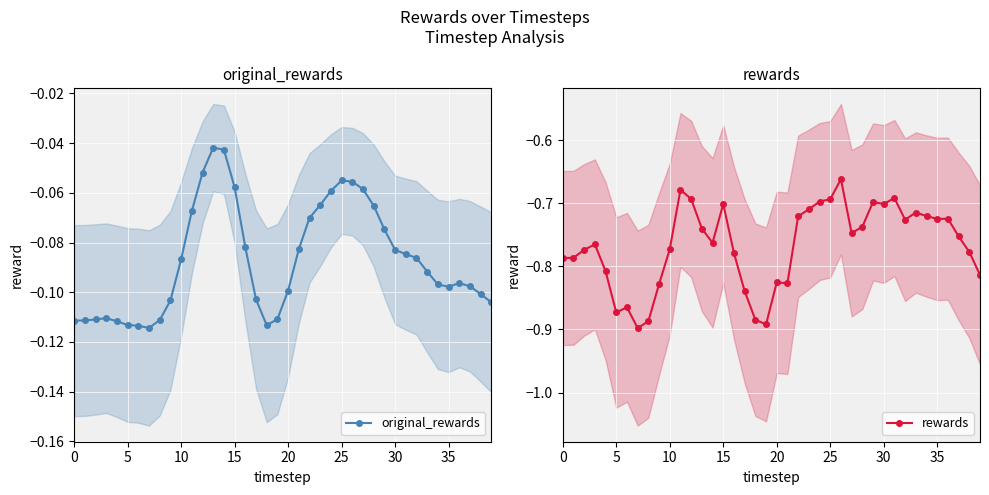

How many interior local valleys does the original_rewards series have?

3